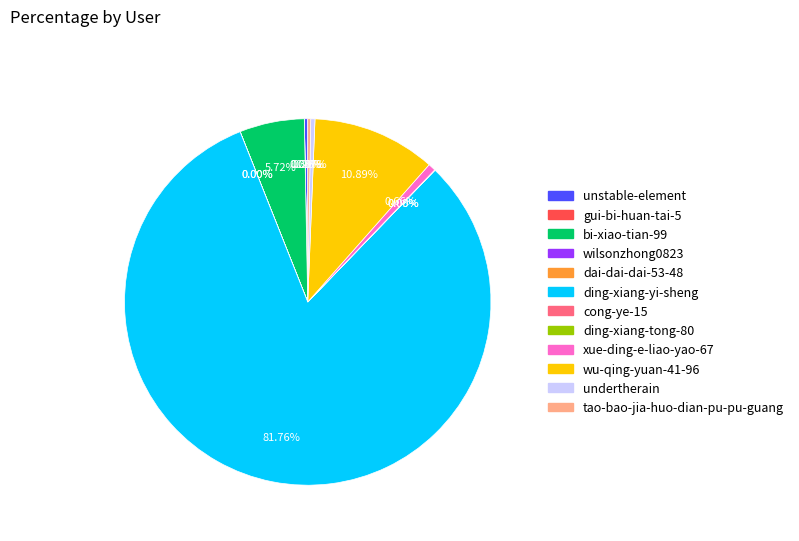

To the nearest percent, what is the average slice percentage?

8%